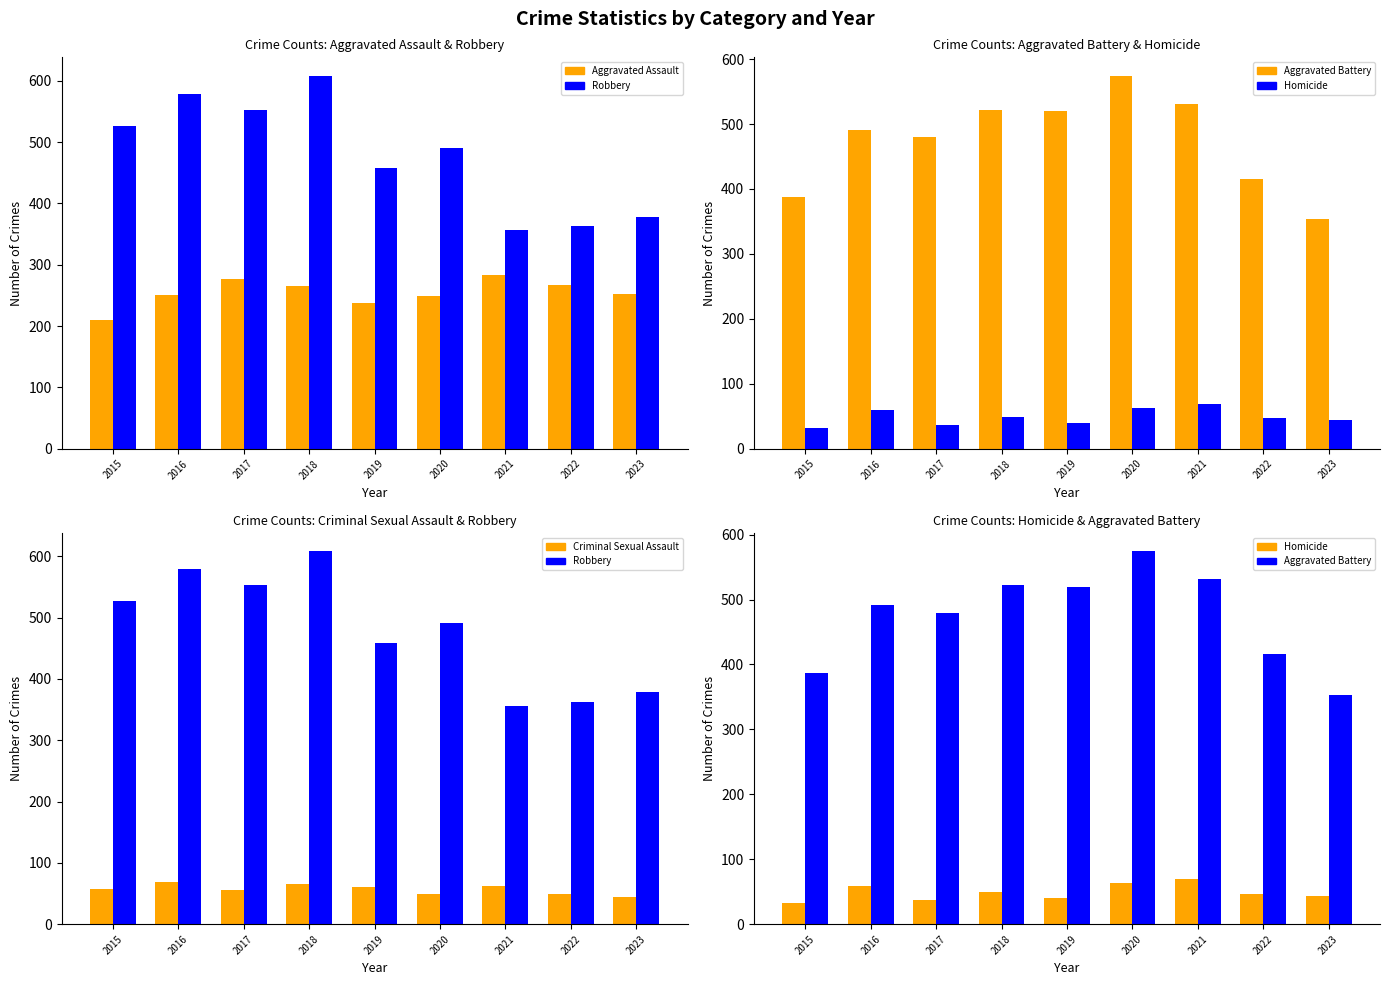

What is the difference between the second highest and second lowest values in the Homicide series?

26